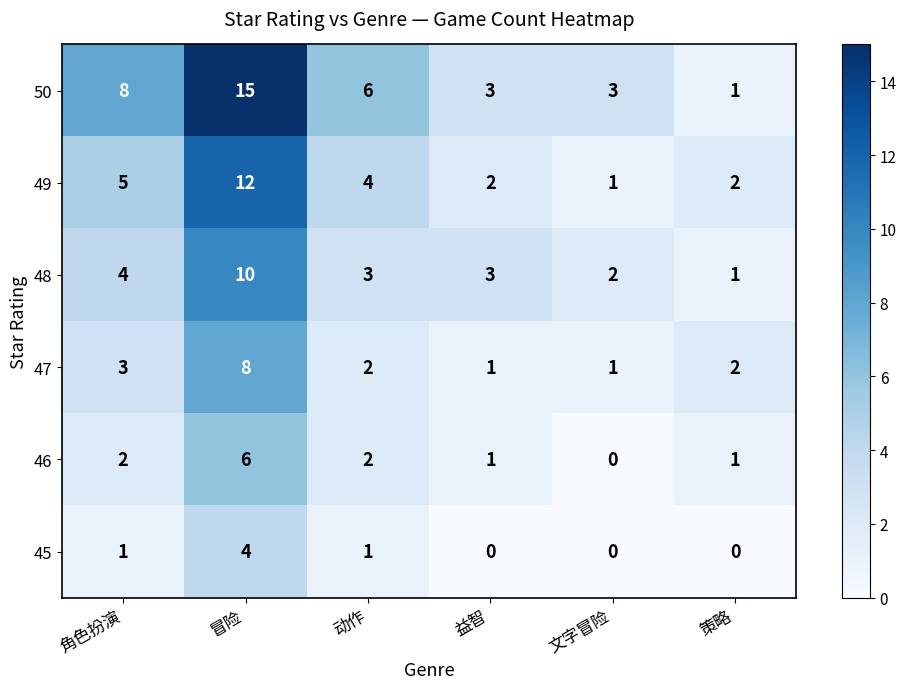

The value of 48 at 策略 is 1. True or false?

True